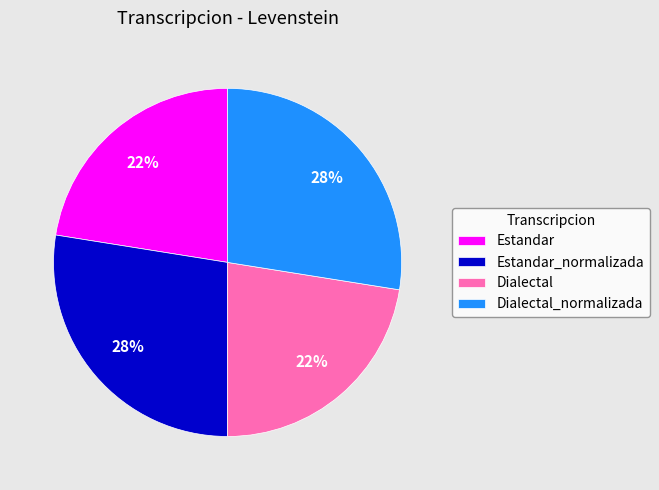

To the nearest percent, what is the combined percentage of Estandar_normalizada and Dialectal?

50%